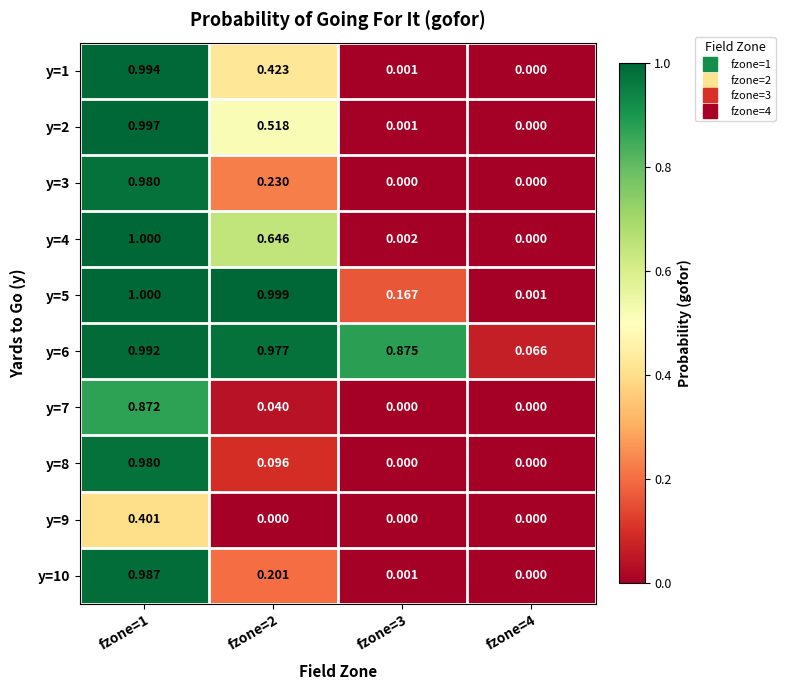

How many data points does each series have?

4